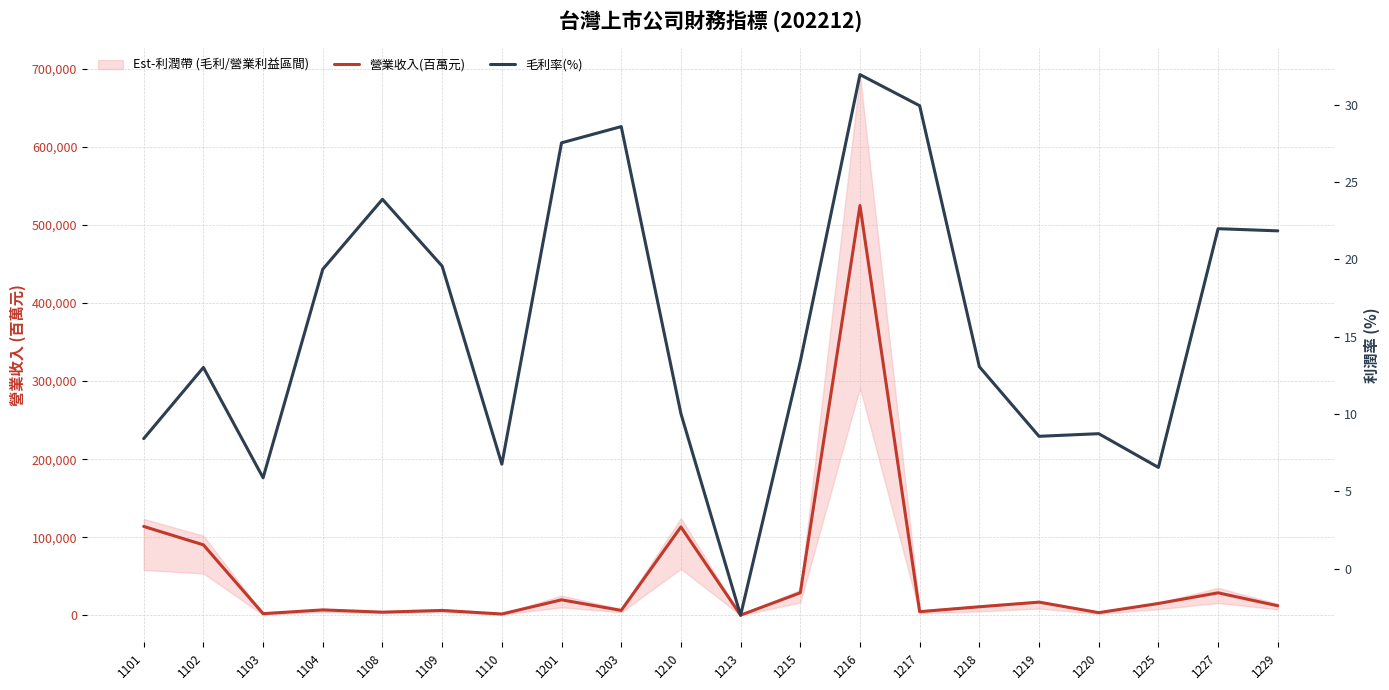

Reading left to right, list all the values displayed in this chart.

營業收入(百萬元): 1101=113929.7	1102=90340.5	1103=2253.7	1104=7055.8	1108=4149.2	1109=6388.3	1110=1794.0	1201=19972.8	1203=6385.6	1210=113297.3	1213=393.9	1215=28959.2	1216=524831.7	1217=4800.6	1218=11069.4	1219=16999.4	1220=3537.6	1225=15274.4	1227=28922.8	1229=12326.4
毛利率(%): 1101=8.4	1102=13.0	1103=5.9	1104=19.4	1108=23.9	1109=19.6	1110=6.8	1201=27.5	1203=28.6	1210=10.0	1213=-3.0	1215=13.4	1216=31.9	1217=29.9	1218=13.1	1219=8.6	1220=8.7	1225=6.5	1227=22.0	1229=21.8